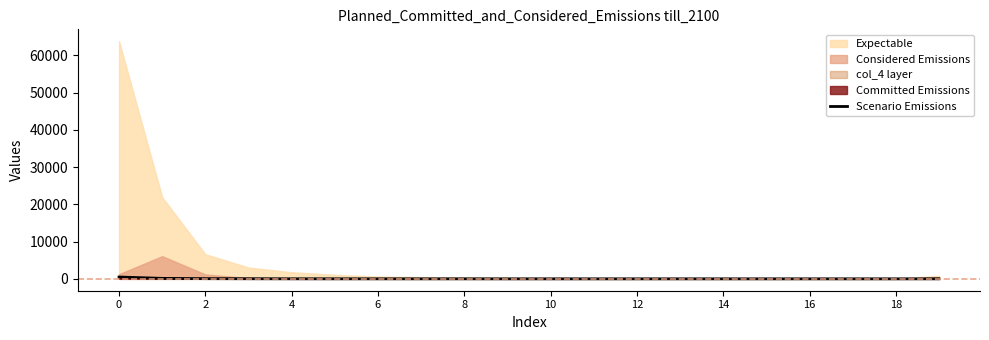

Where is the data nearest to the value 244?

2